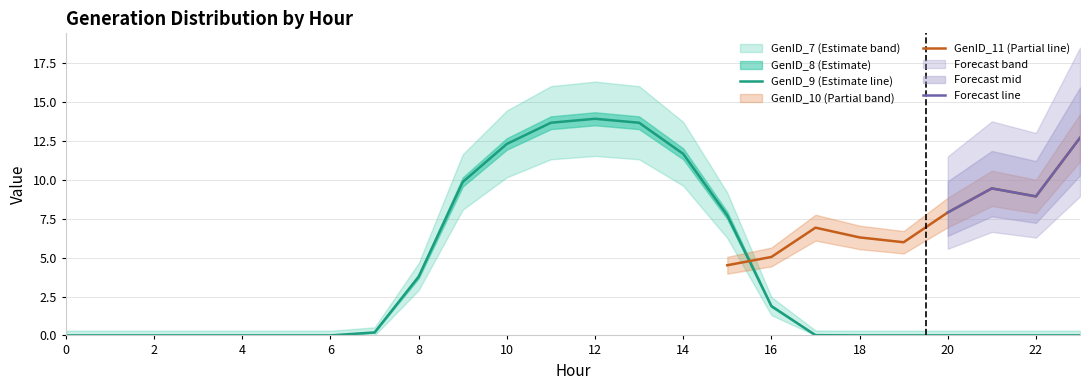

The value of GenID_11 at 22 is 15.4. True or false?

False